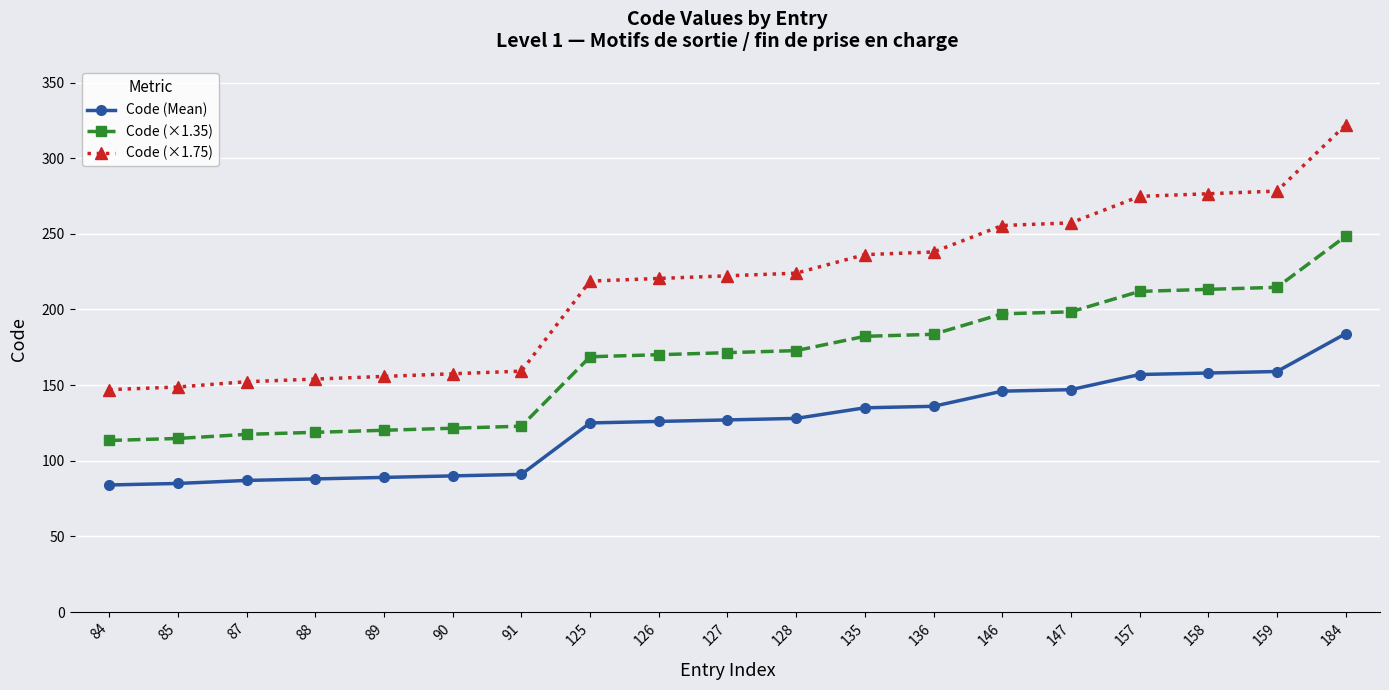

How many categories are shown in the chart?

19